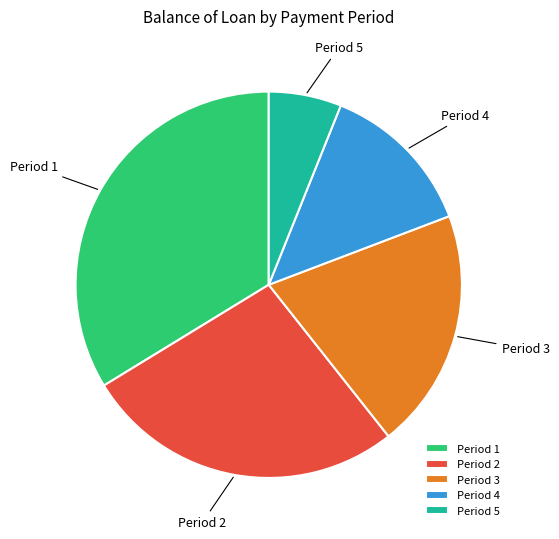

Approximately how many times larger is the value at Period 3 compared to Period 1?

0.6